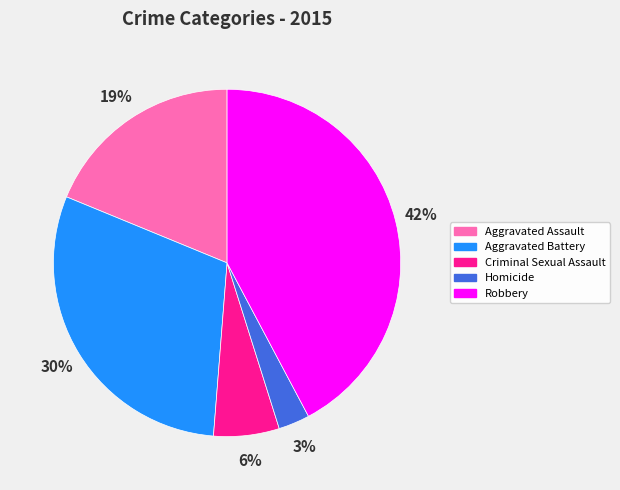

What is the largest slice in the pie chart?

Robbery